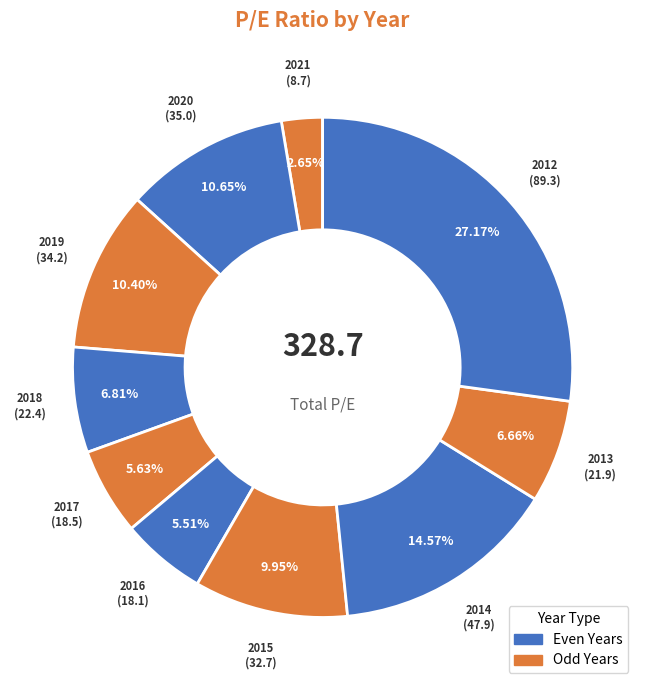

True or false: 2015 accounts for 10% of the total.

True